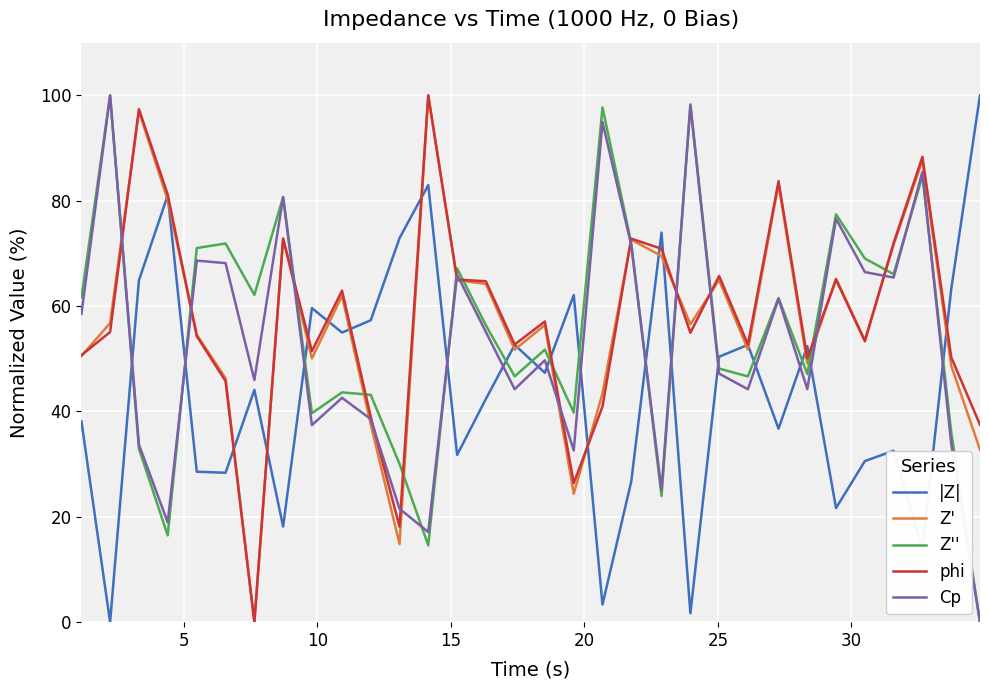

What is the greatest value displayed?

100.0